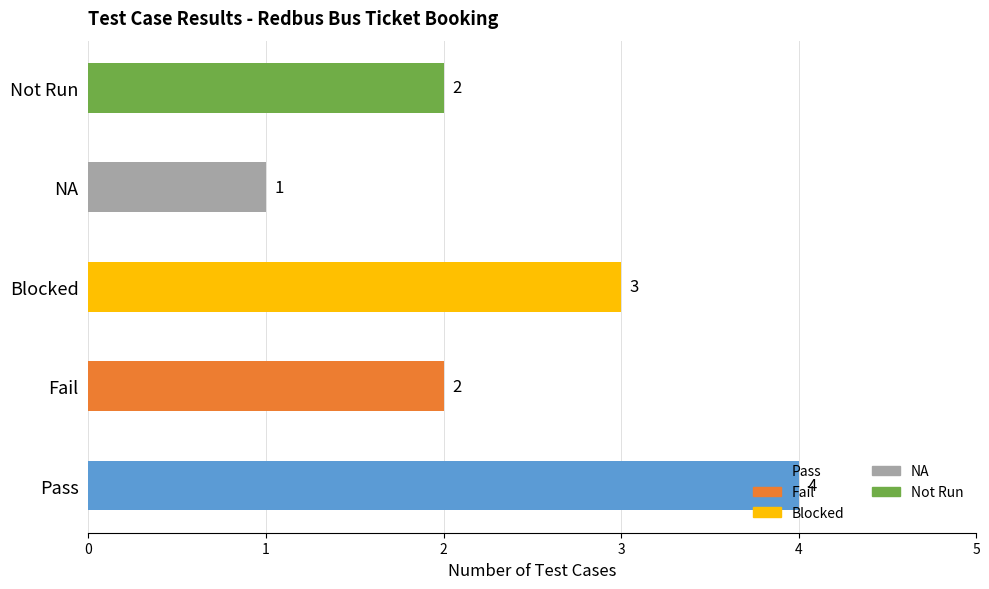

What is the sum of all values?

12